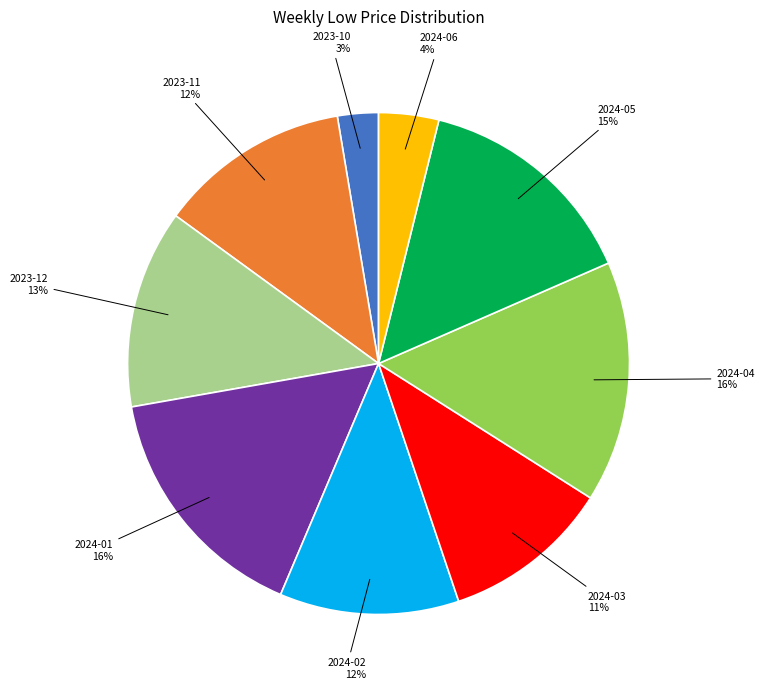

Which category has the smallest portion of the pie?

2023-10